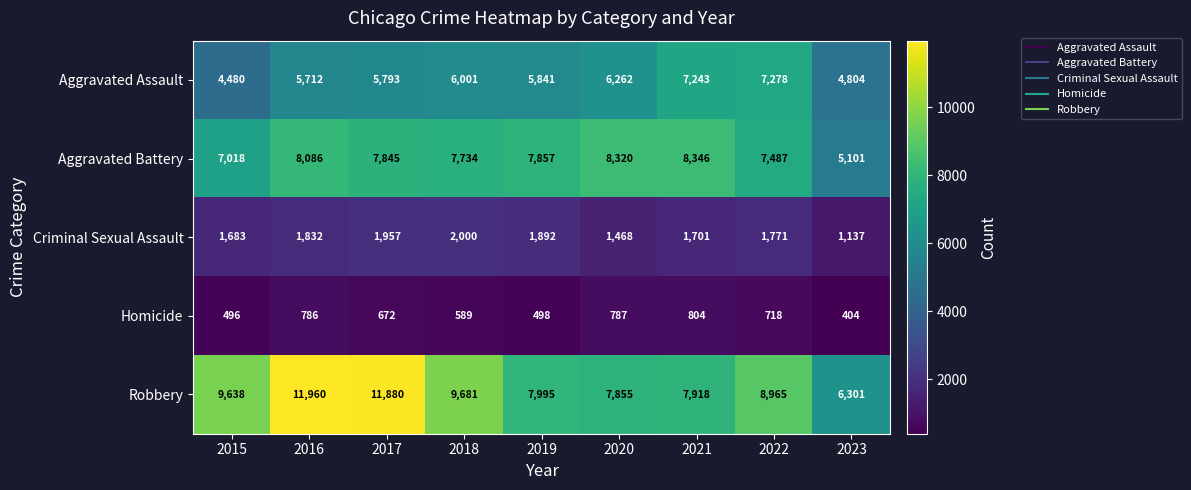

Which category has the lowest value across all series?

2023